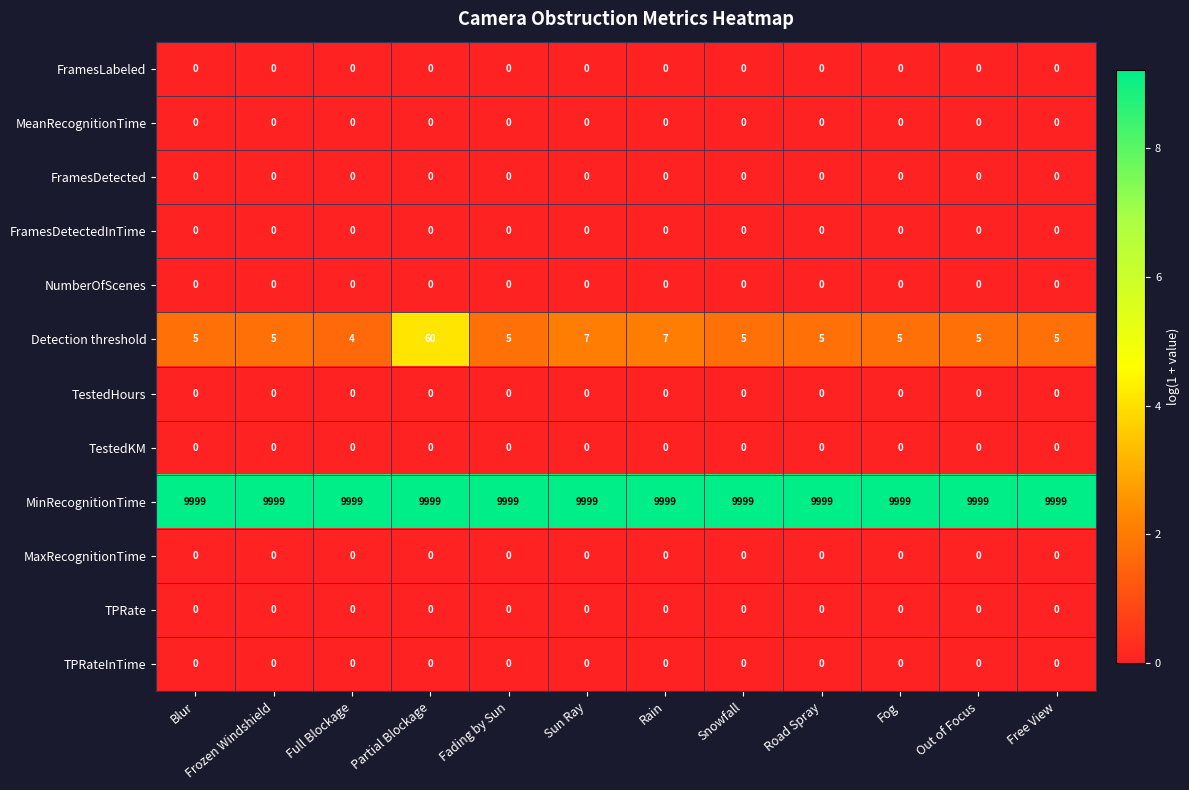

What is the difference between the Detection threshold values at Full Blockage and Rain?

3